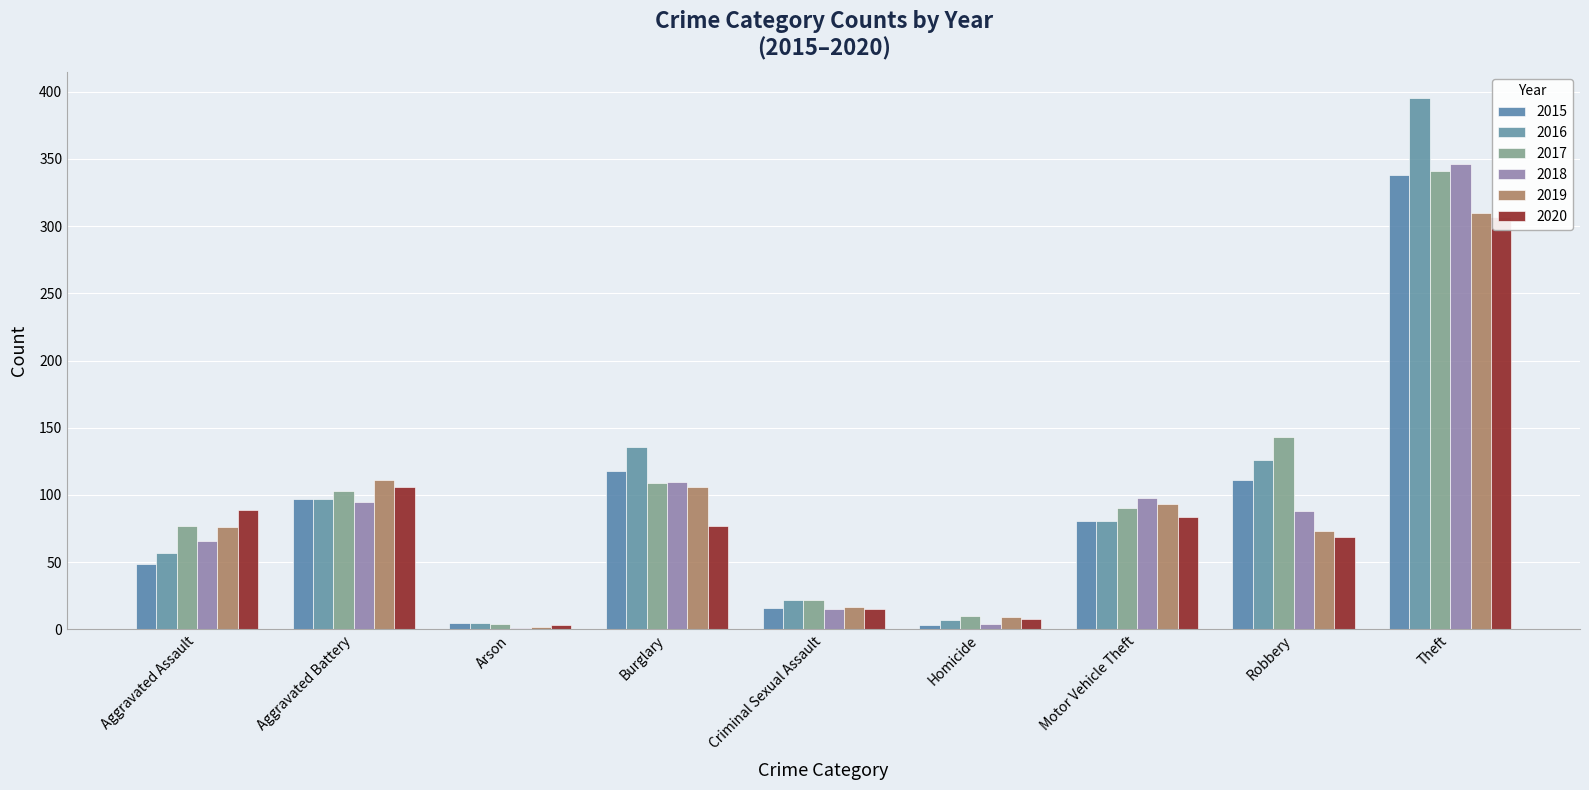

Rank the series at Criminal Sexual Assault from highest to lowest value.

2016, 2017, 2019, 2015, 2018, 2020